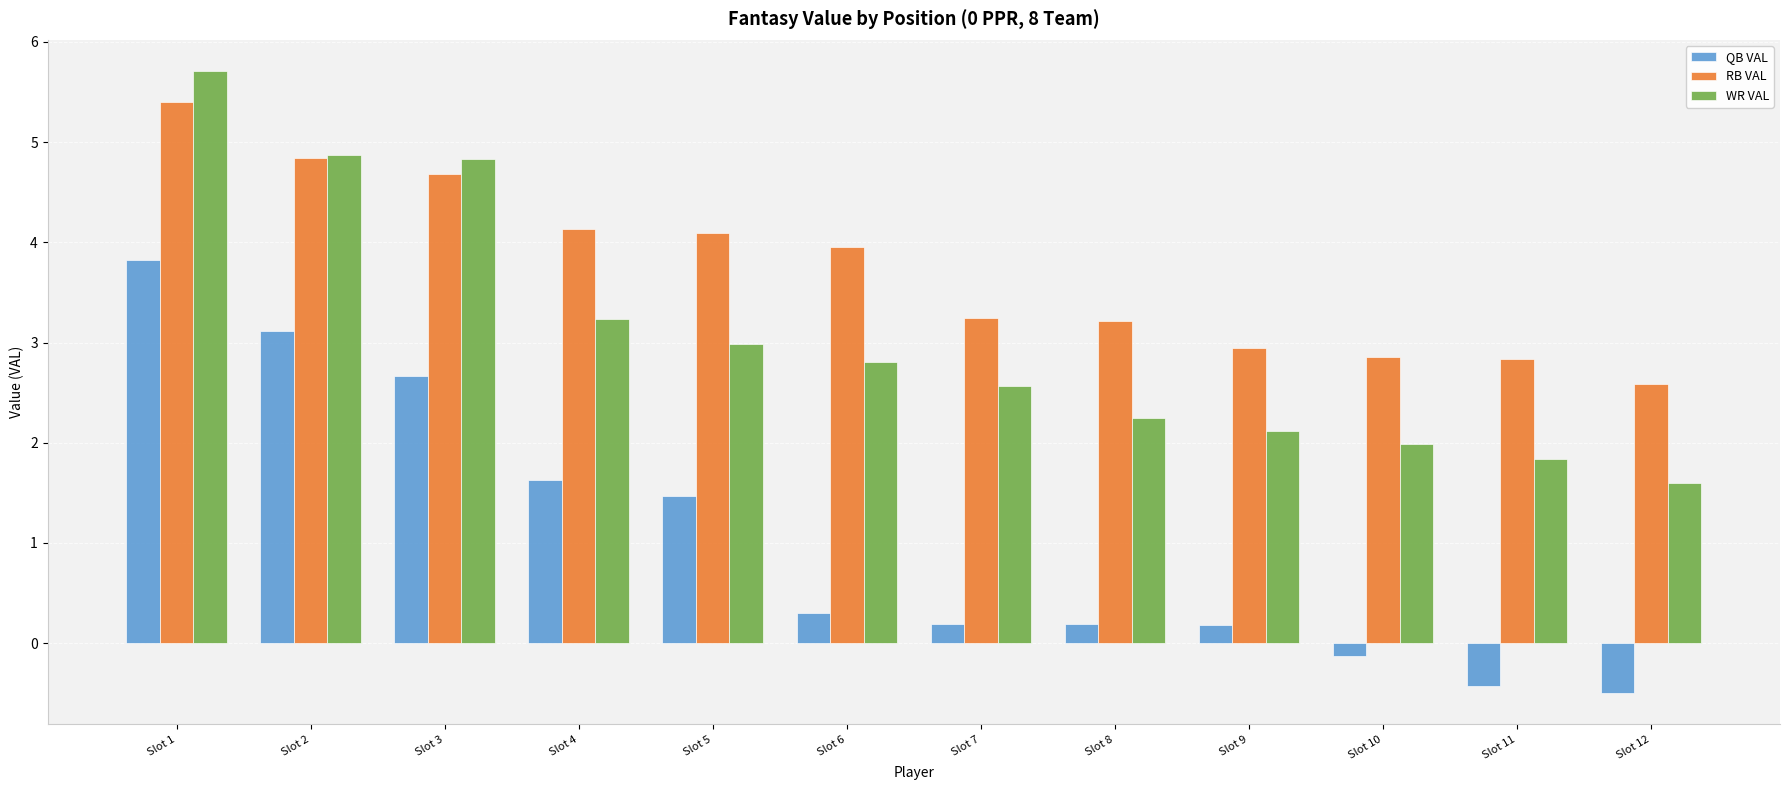

What is the spread (max minus min) of values at Slot 10?

3.0